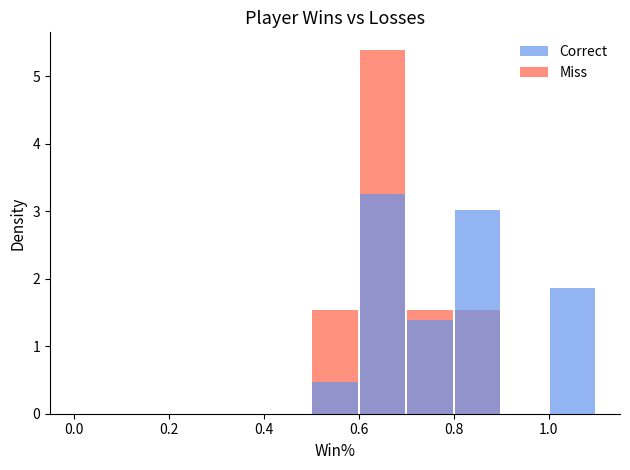

Which series has the largest total across all categories?

Correct